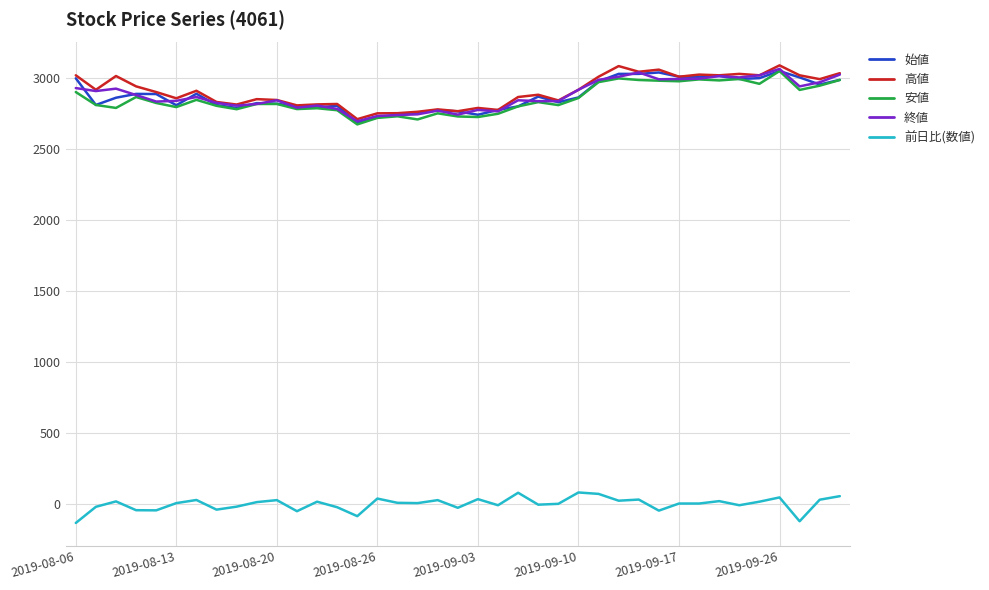

What is the minimum value for 安値?

2674